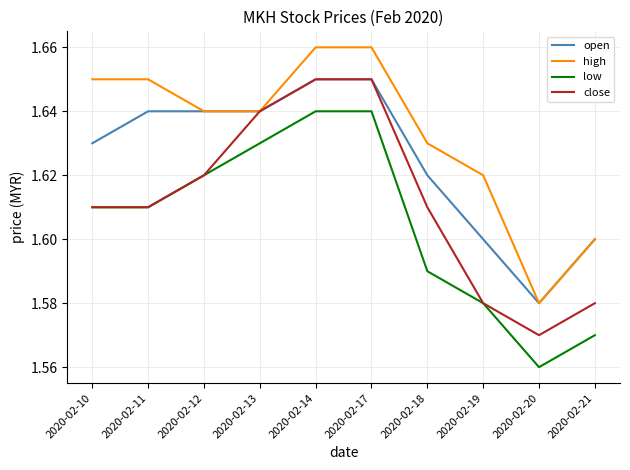

At which label is open closest to 1?

2020-02-20